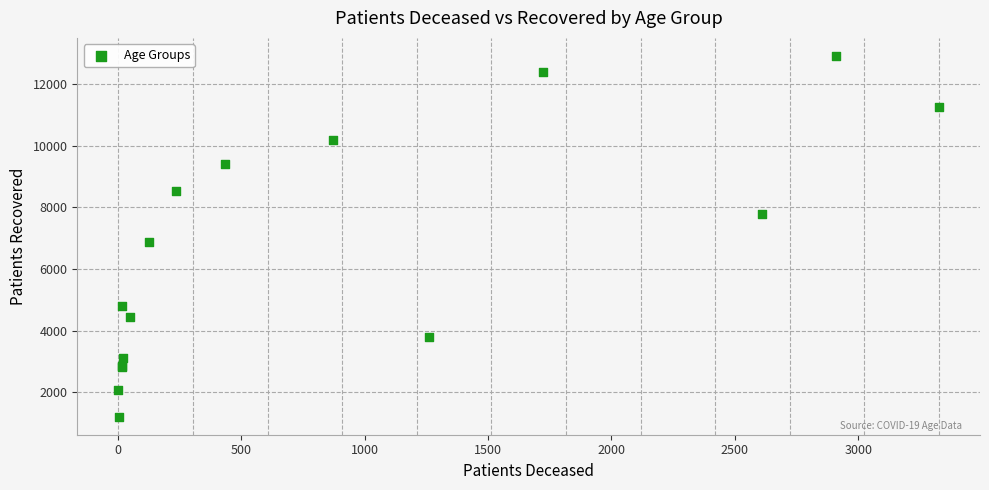

What Y value in the scatter plot is closest to 7057?

6878